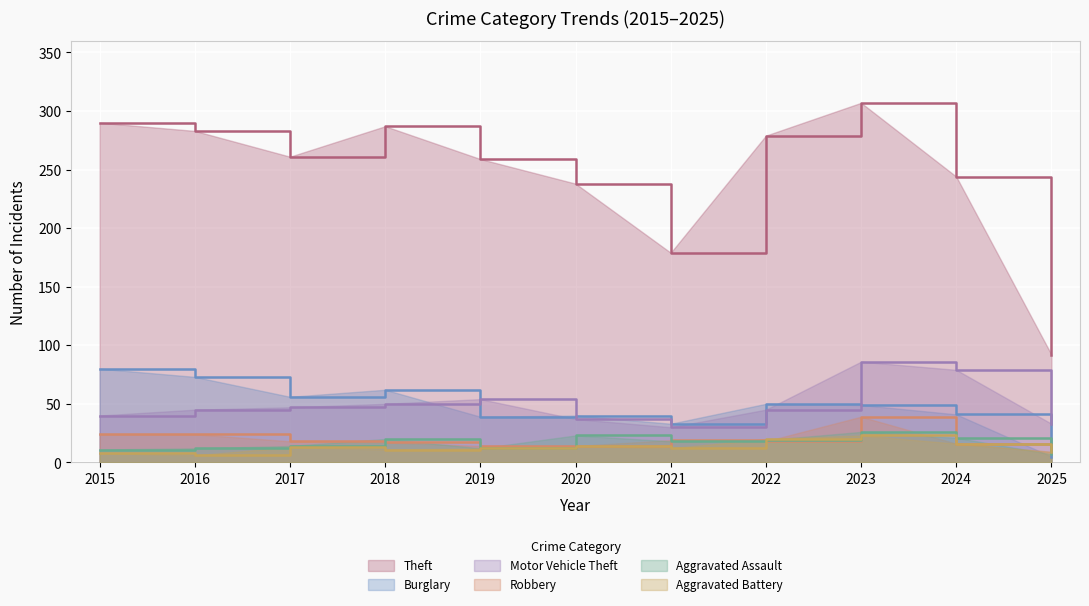

What is the total value across all series at 2021?

291